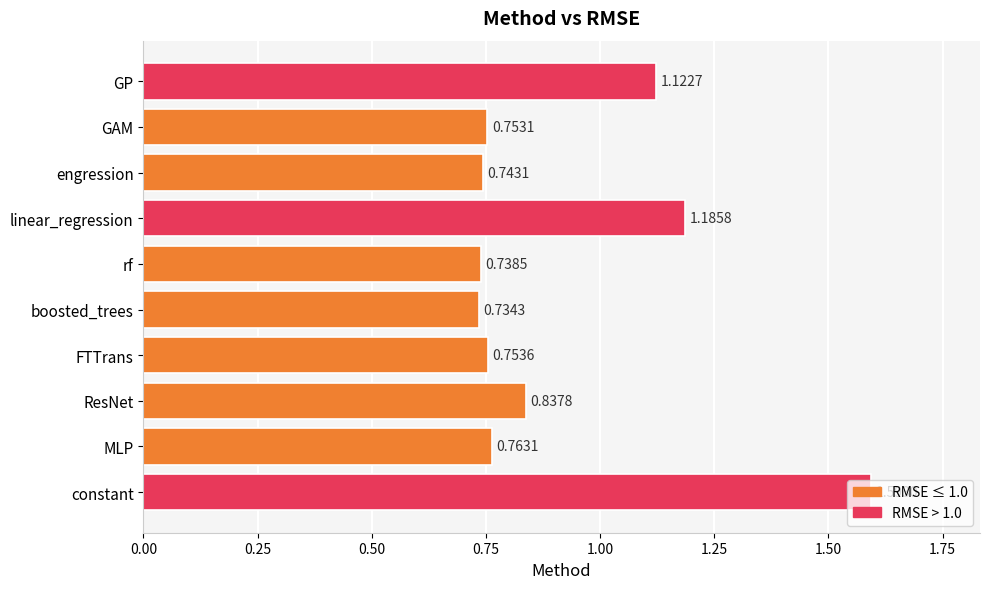

Rank the categories by value from highest to lowest.

constant, linear_regression, GP, ResNet, MLP, FTTrans, GAM, engression, rf, boosted_trees